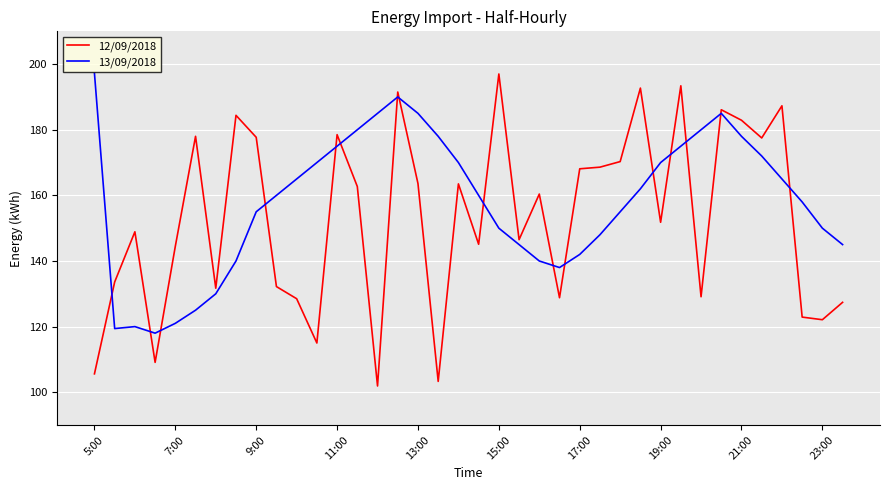

Which series has the widest spread of values?

12/09/2018